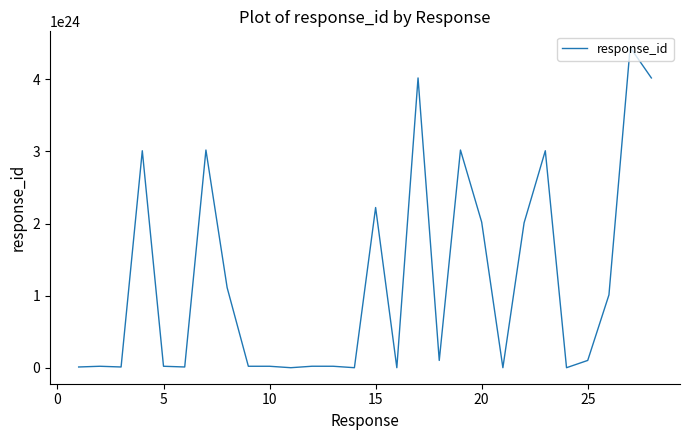

What is the greatest value displayed?

4444440004444439852351488